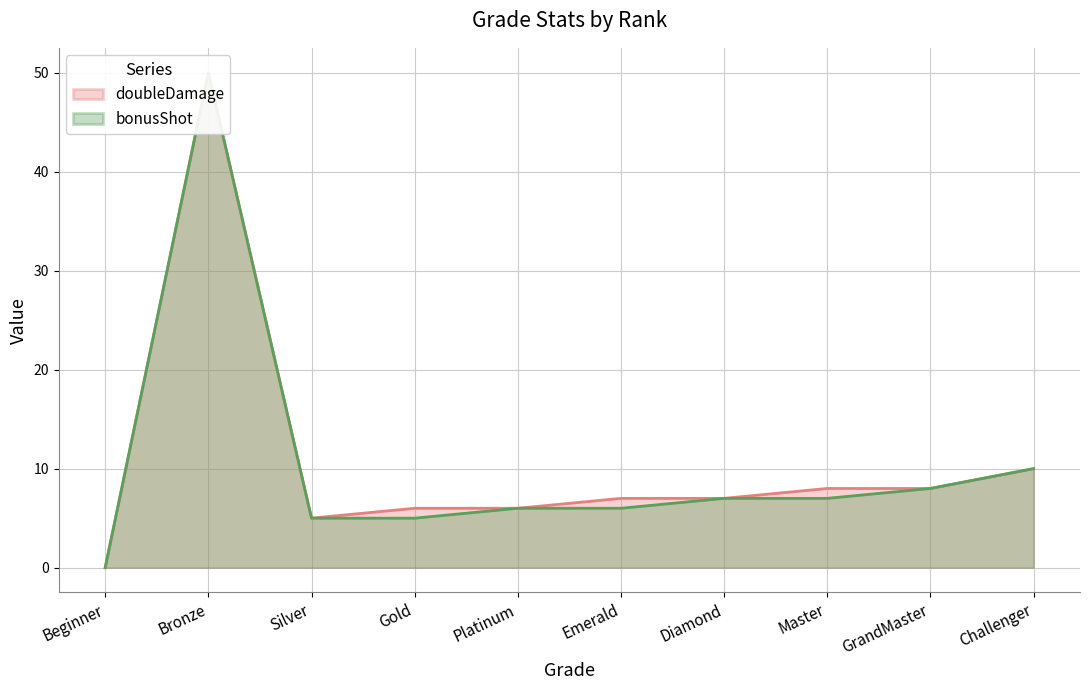

True or false: bonusShot has more than 1 interior local peaks.

False